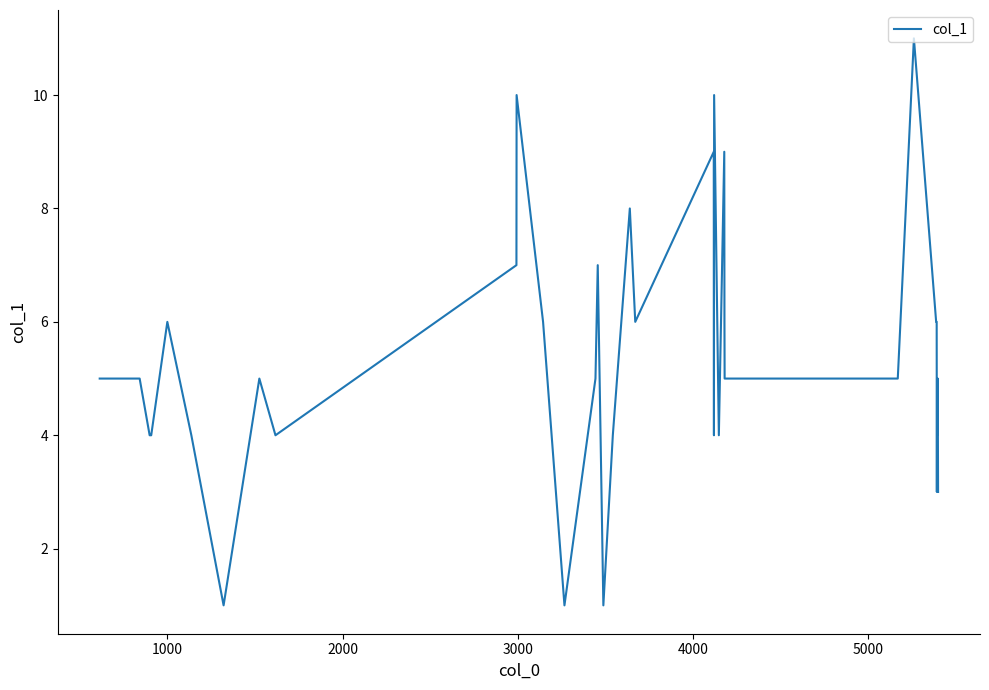

What is the maximum value shown in the chart?

11